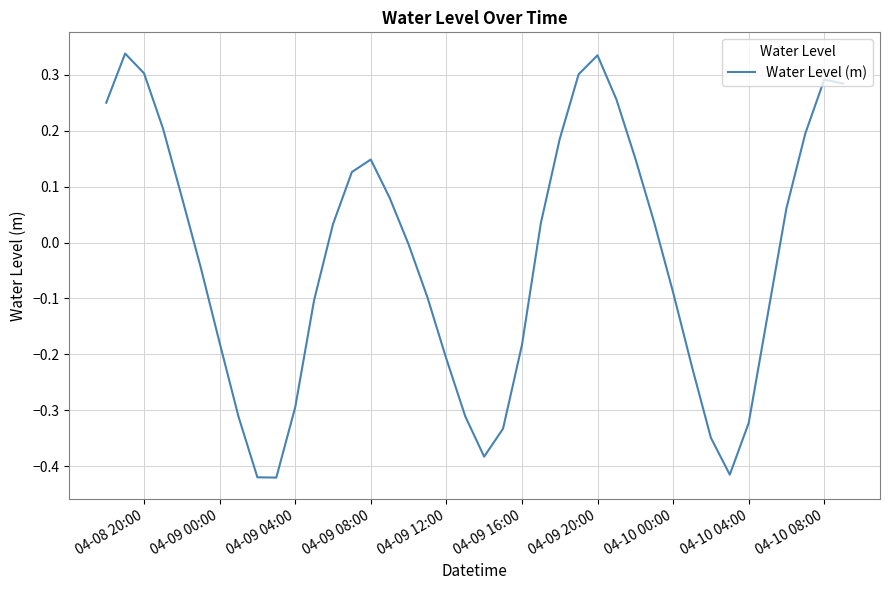

How many categories are shown in the chart?

40